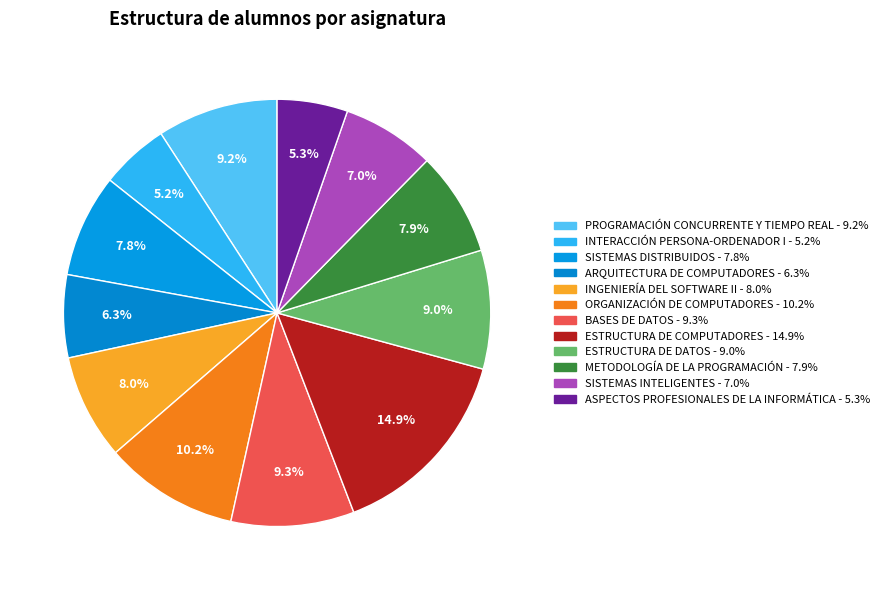

How many segments does this pie chart have?

12